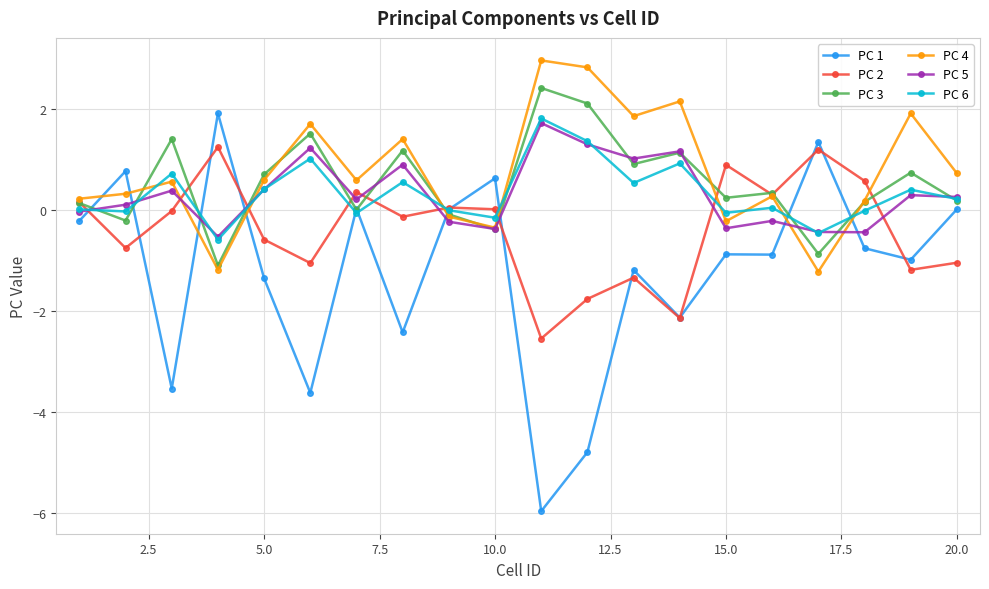

Which series has the largest range (max minus min)?

PC 1